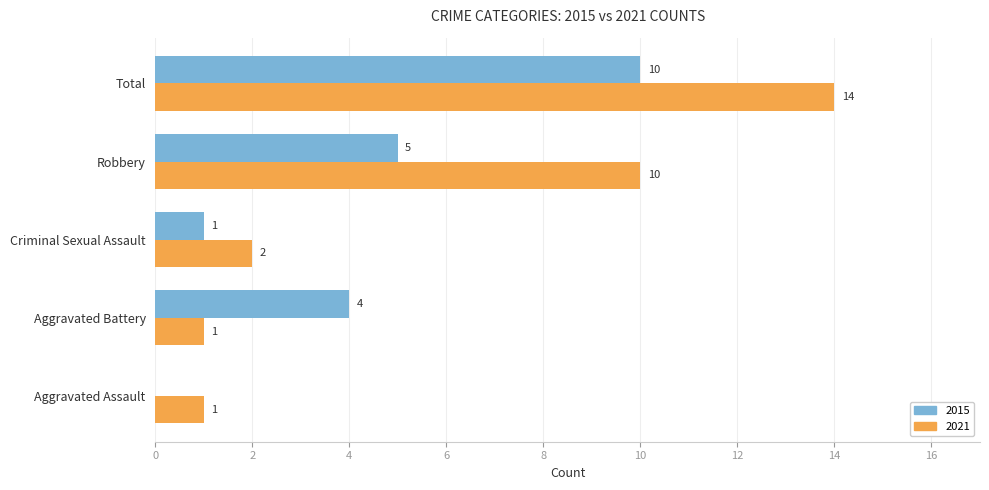

True or false: 2015 has a value of 3 at Aggravated Battery.

False